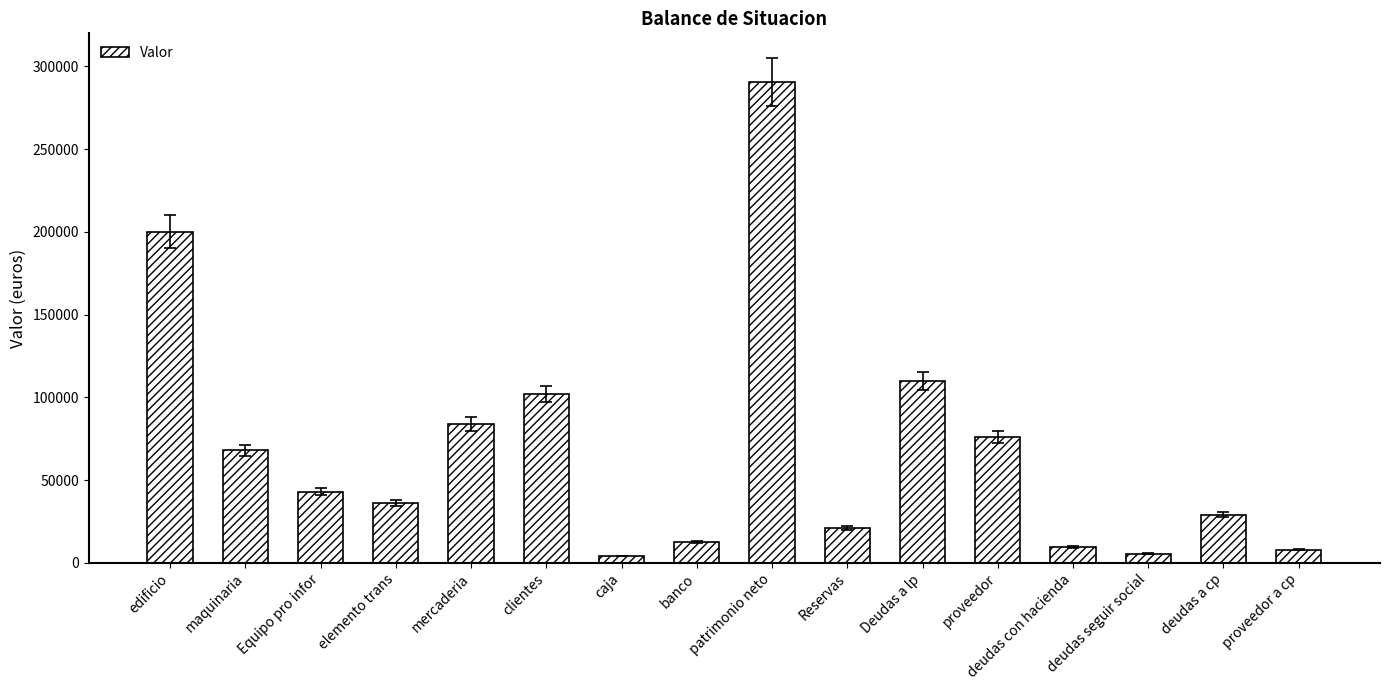

What is the value of the 2nd bar from the left?

68000